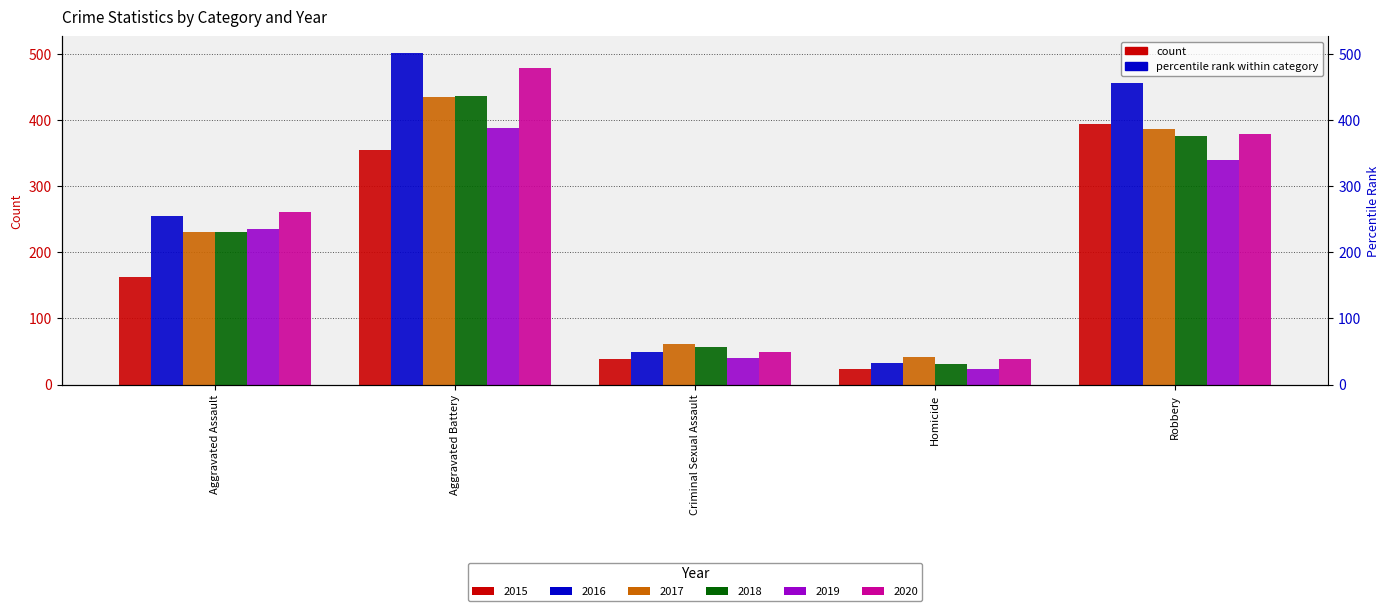

At how many categories does at least one series exceed 467?

1